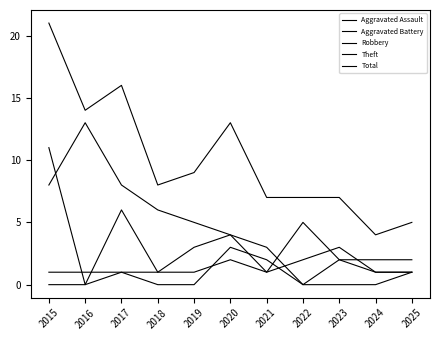

Is this an area chart (filled region under the line)?

No